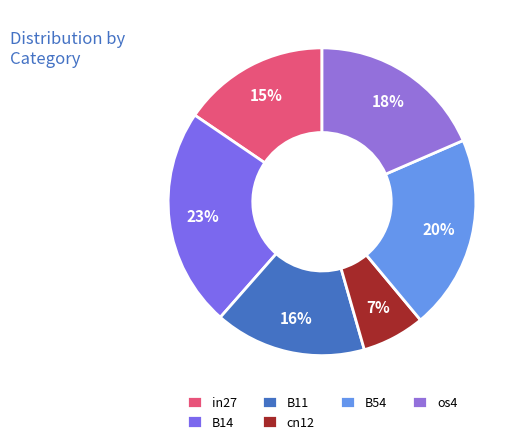

Is it true that B54 is 20% of the pie?

True